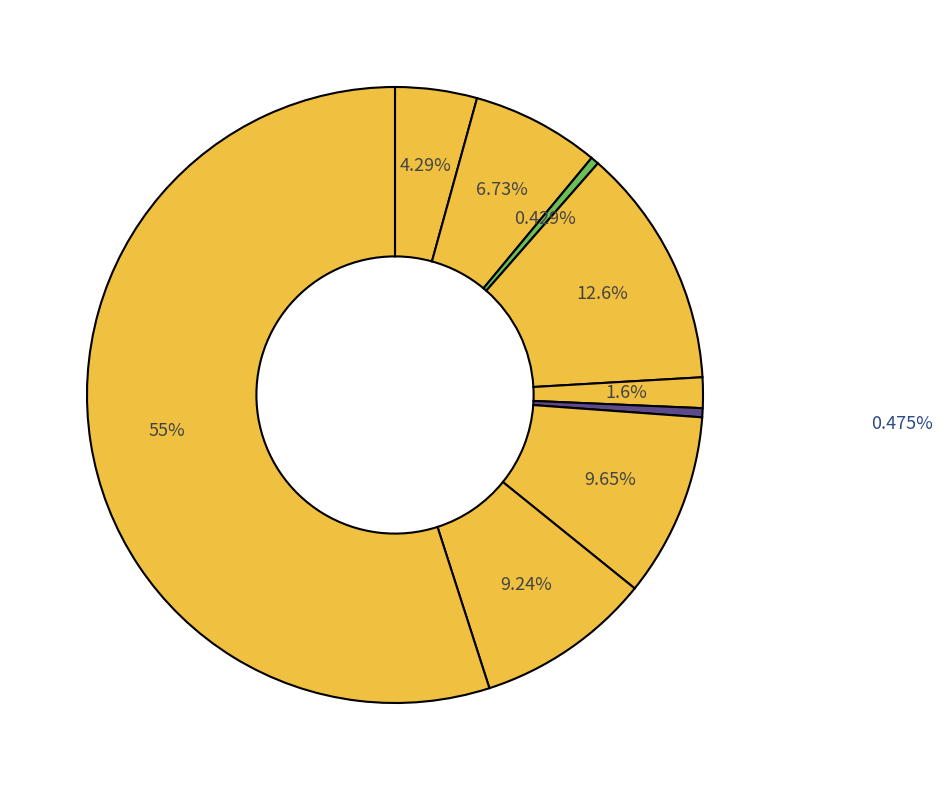

Count the number of slices in the pie.

9